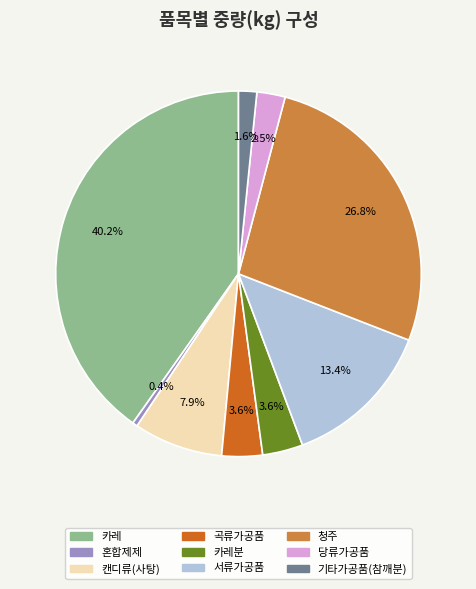

What portion of the pie excludes 청주?

73.2%